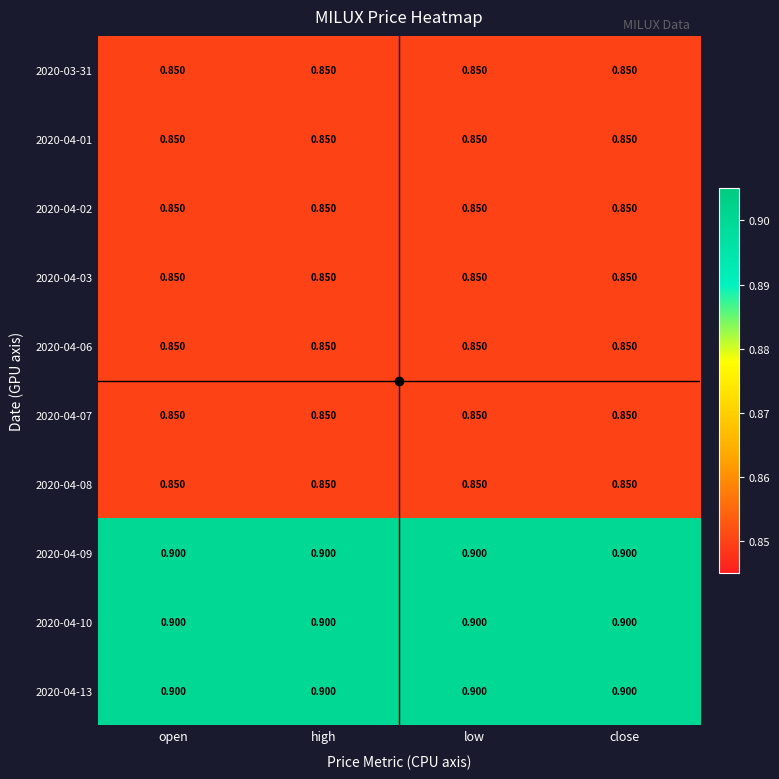

Is the value of 2020-04-10 at low greater than the value of 2020-04-07 at low?

Yes